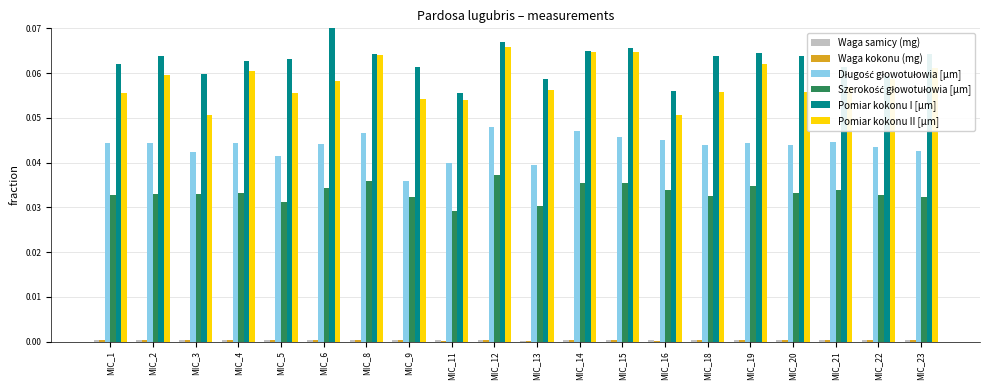

At which category is the sum across all series the highest?

MIC_12